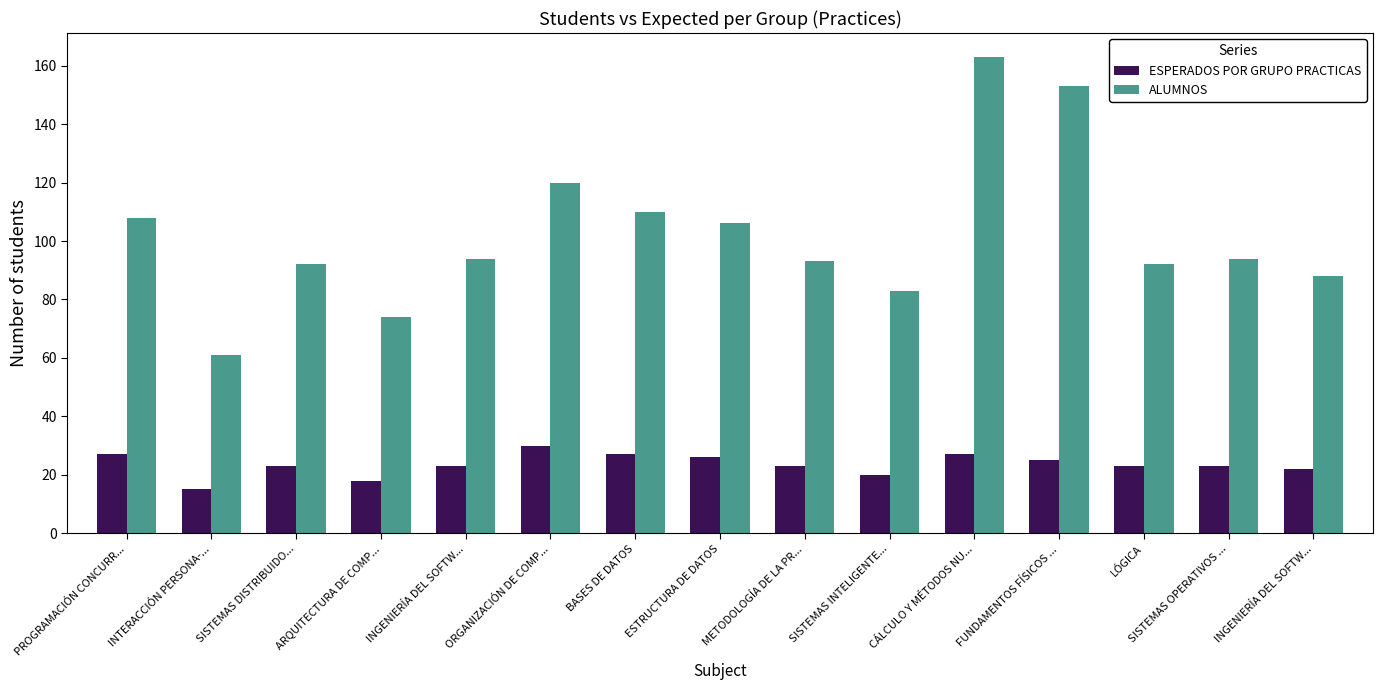

List the labels in order of ALUMNOS value, smallest first.

INTERACCIÓN PERSONA-..., ARQUITECTURA DE COMP..., SISTEMAS INTELIGENTE..., INGENIERÍA DEL SOFTW..., SISTEMAS DISTRIBUIDO..., LÓGICA, METODOLOGÍA DE LA PR..., INGENIERÍA DEL SOFTW..., SISTEMAS OPERATIVOS ..., ESTRUCTURA DE DATOS, PROGRAMACIÓN CONCURR..., BASES DE DATOS, ORGANIZACIÓN DE COMP..., FUNDAMENTOS FÍSICOS ..., CÁLCULO Y MÉTODOS NU...